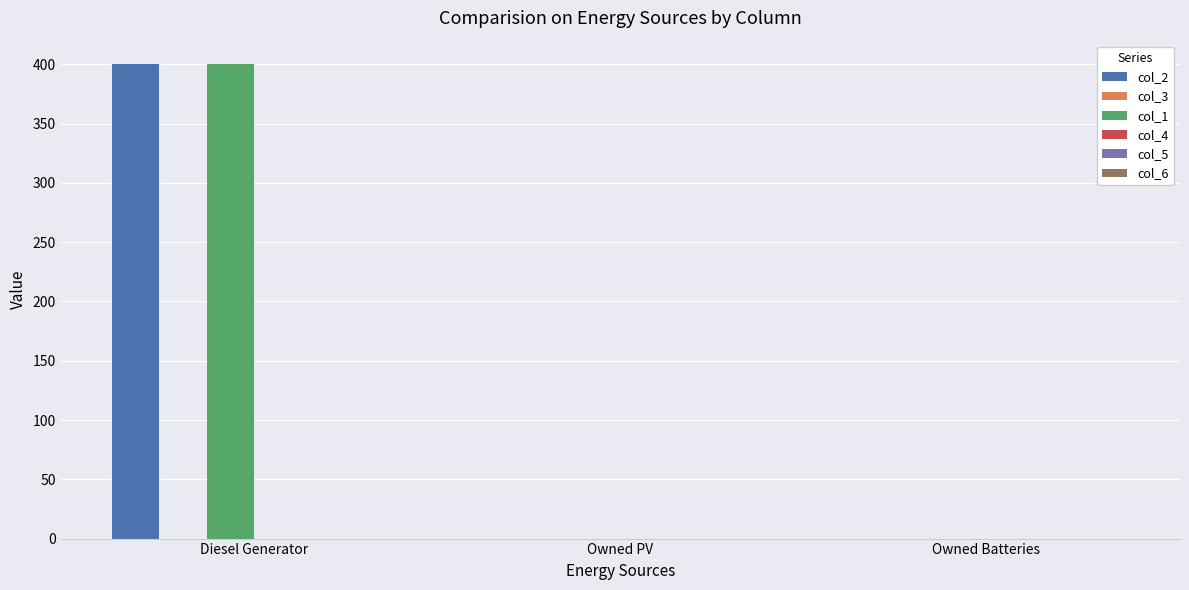

At which category is the sum across all series the highest?

Diesel Generator